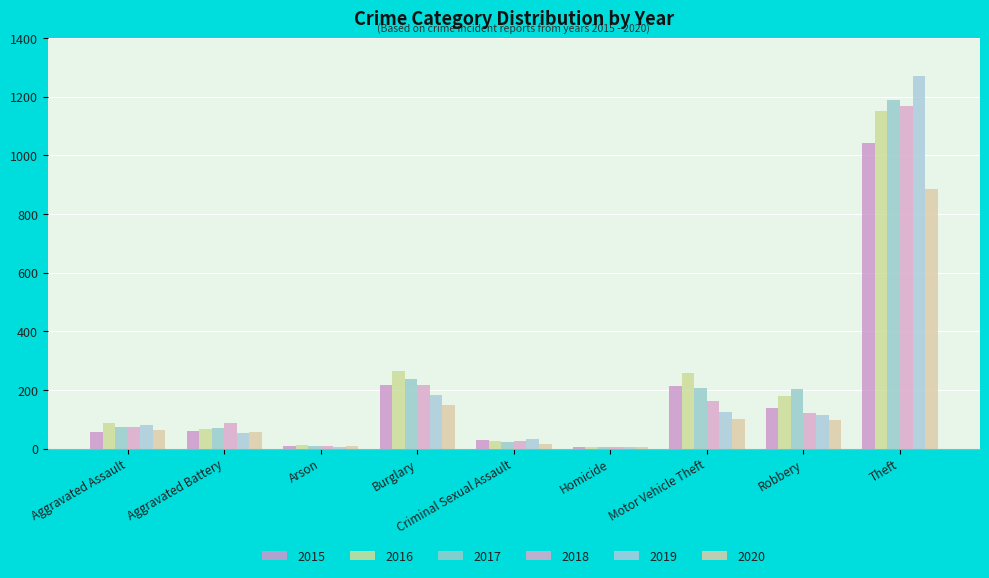

Are the bars horizontal?

No